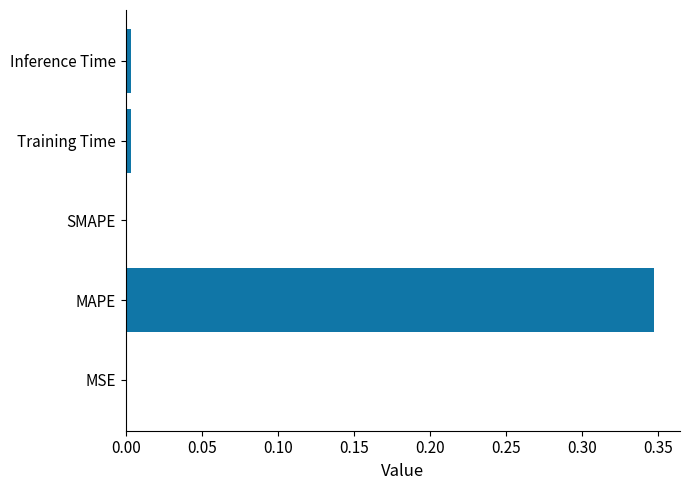

Are the bars horizontal?

Yes